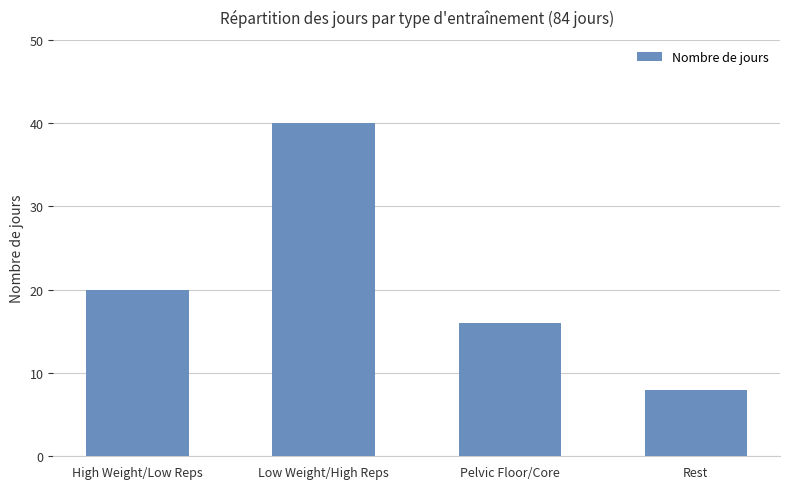

How many data points does each series have?

4